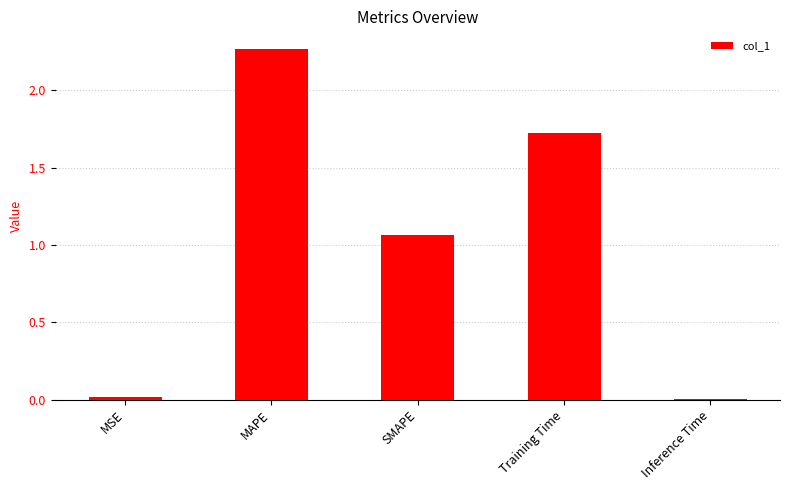

Where does the data first go above 1?

MAPE